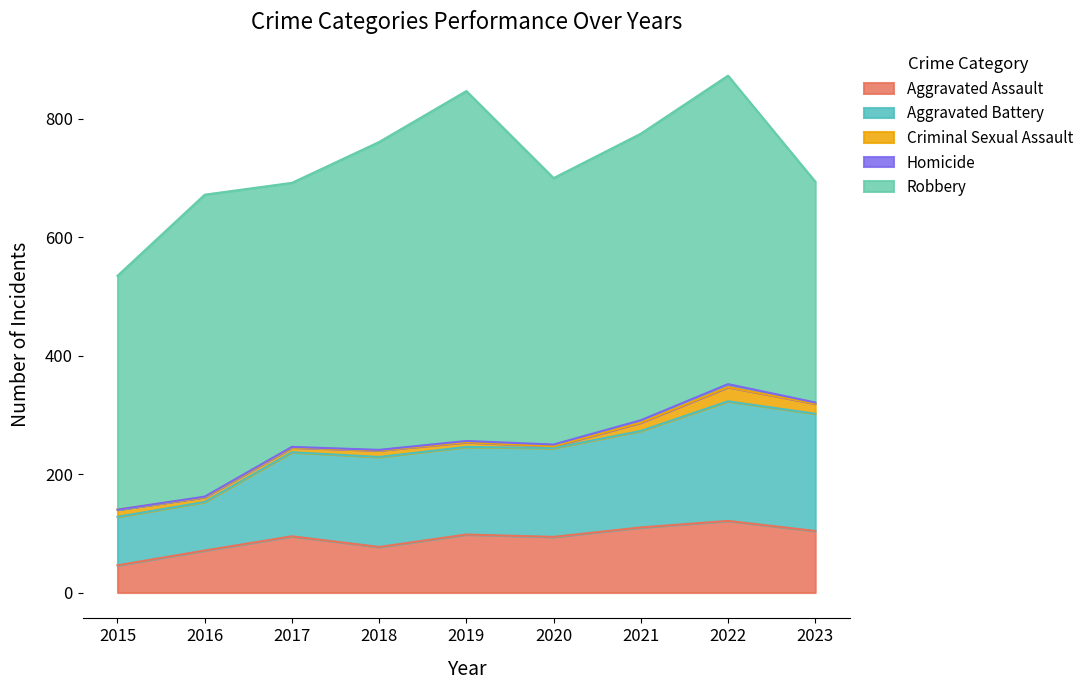

How many data points in Aggravated Assault are above 95?

4